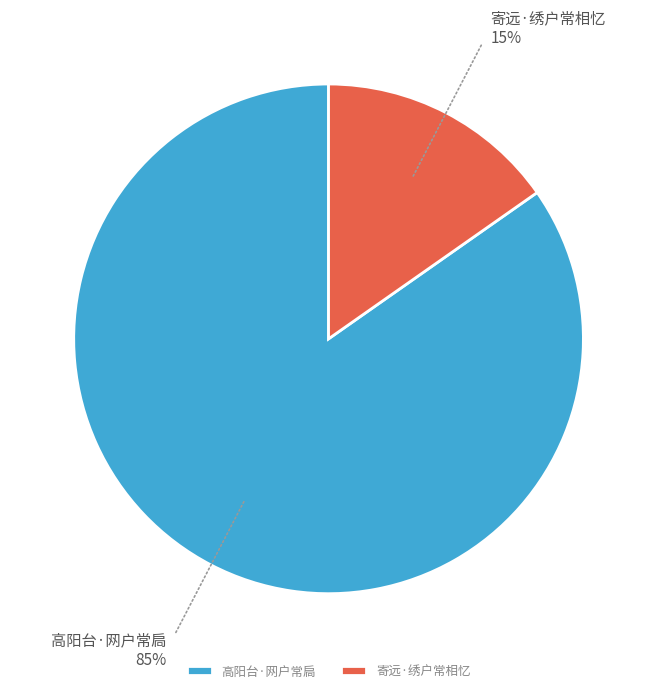

Between 寄远·绣户常相忆 and 高阳台·网户常扃, which is larger?

高阳台·网户常扃